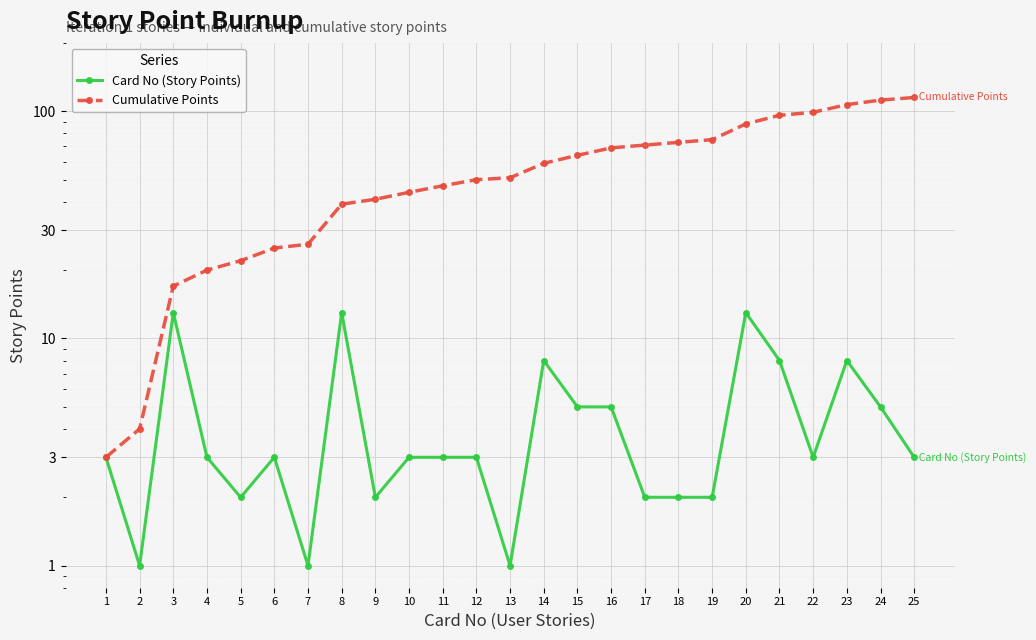

What is the lowest value of the Card No (Story Points) series?

1